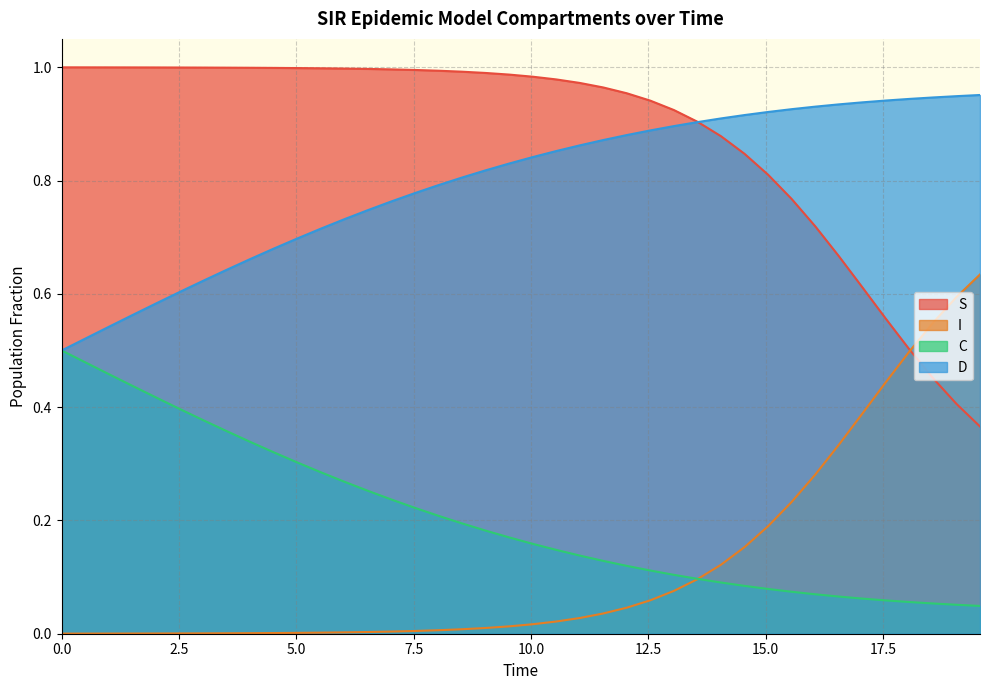

What is the difference between the maximum and second lowest values in the D series?

0.4